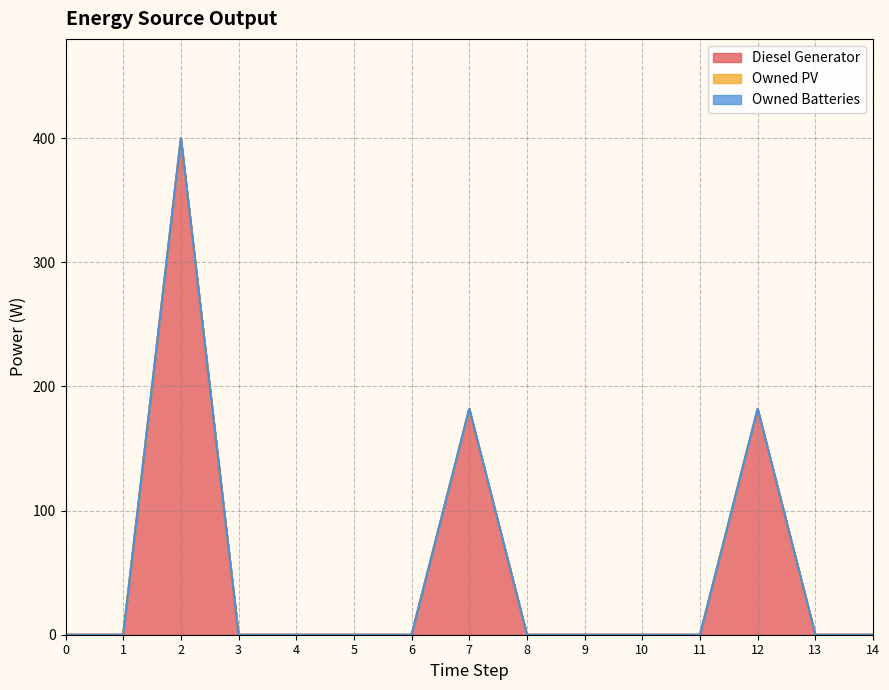

Rank the series at 9 from lowest to highest value.

Diesel Generator, Owned PV, Owned Batteries